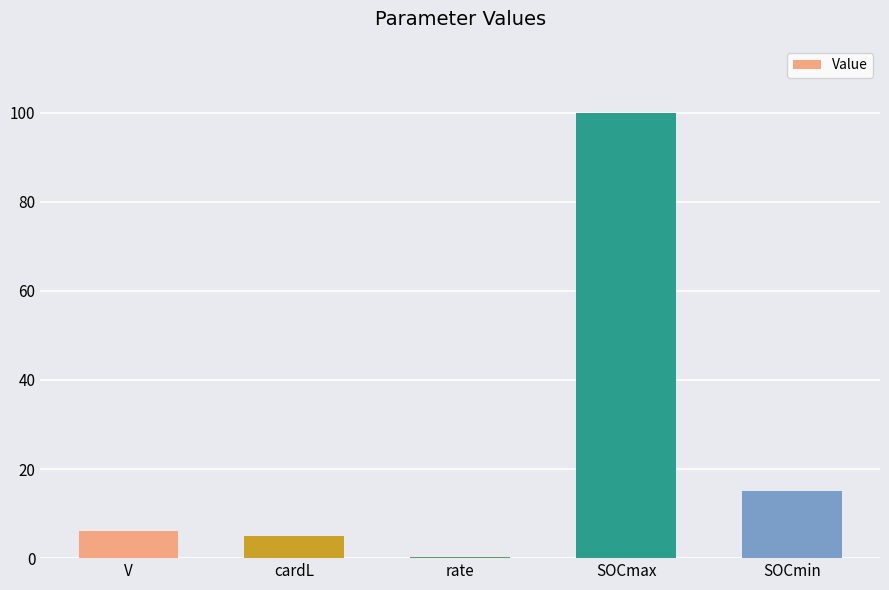

What is the maximum value shown in the chart?

100.0